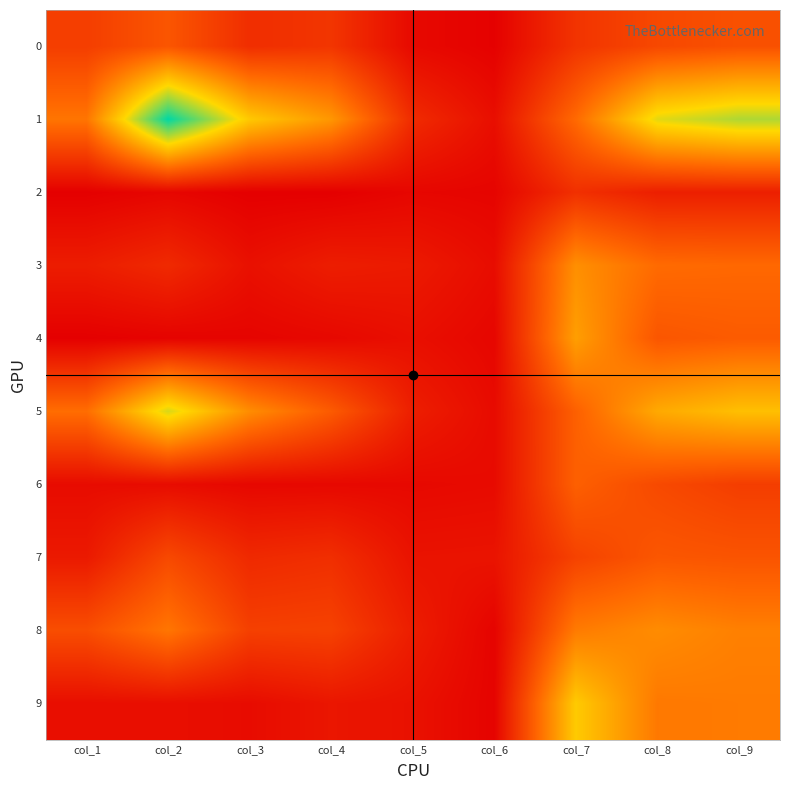

At which category is the sum across all series the highest?

col_9